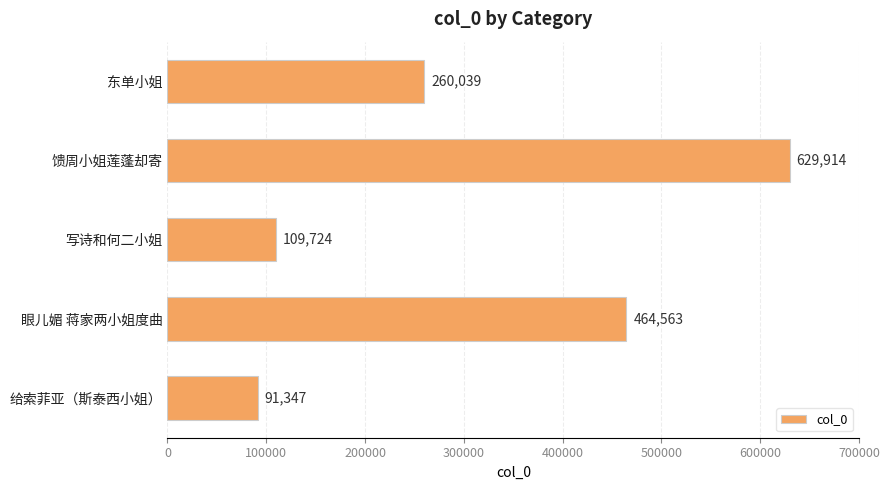

What is the change in value from 馈周小姐莲蓬却寄 to 东单小姐?

-369875